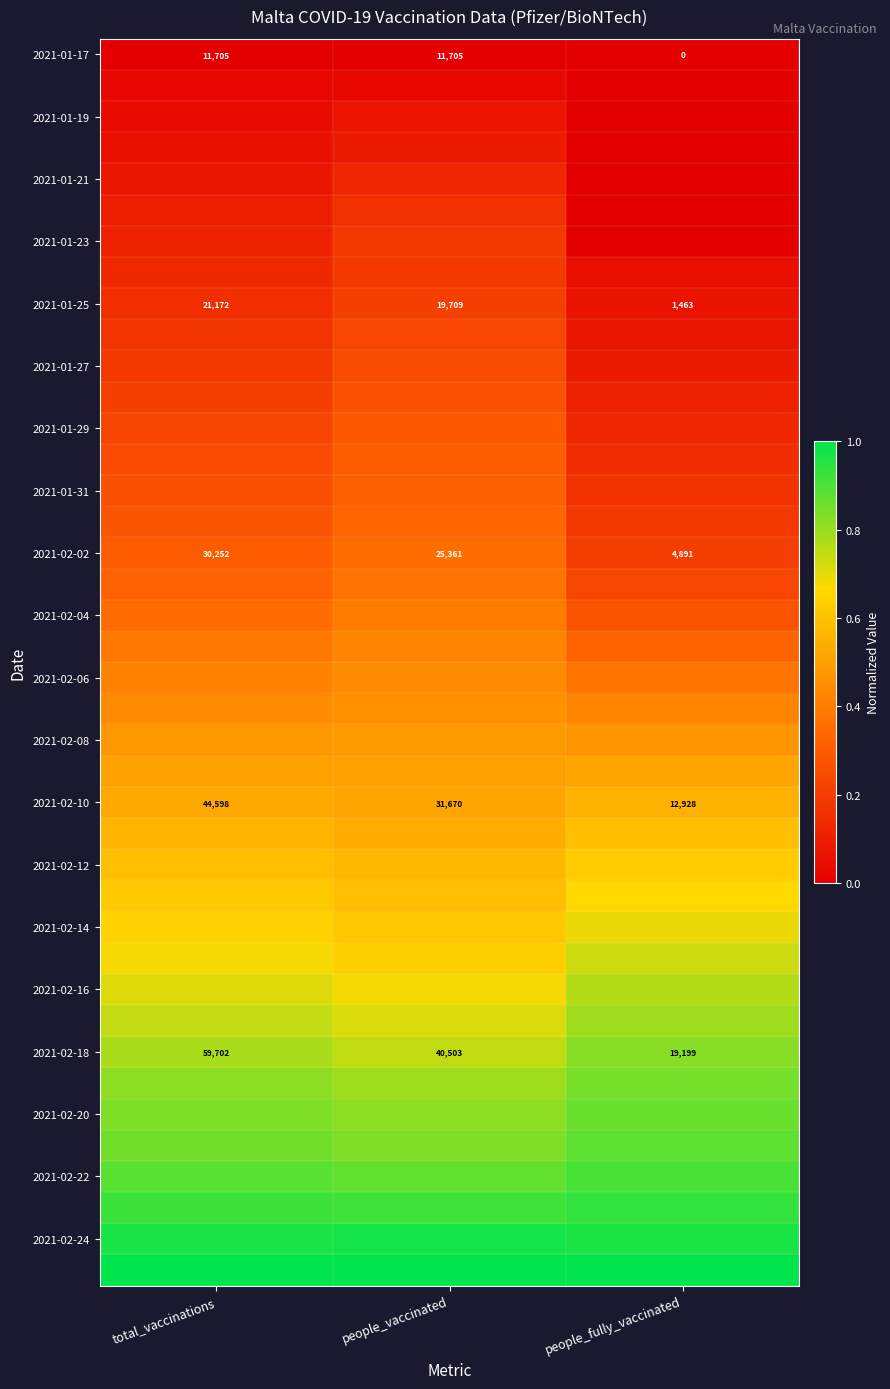

Rank the categories by 2021-02-02 value from highest to lowest.

total_vaccinations, people_vaccinated, people_fully_vaccinated